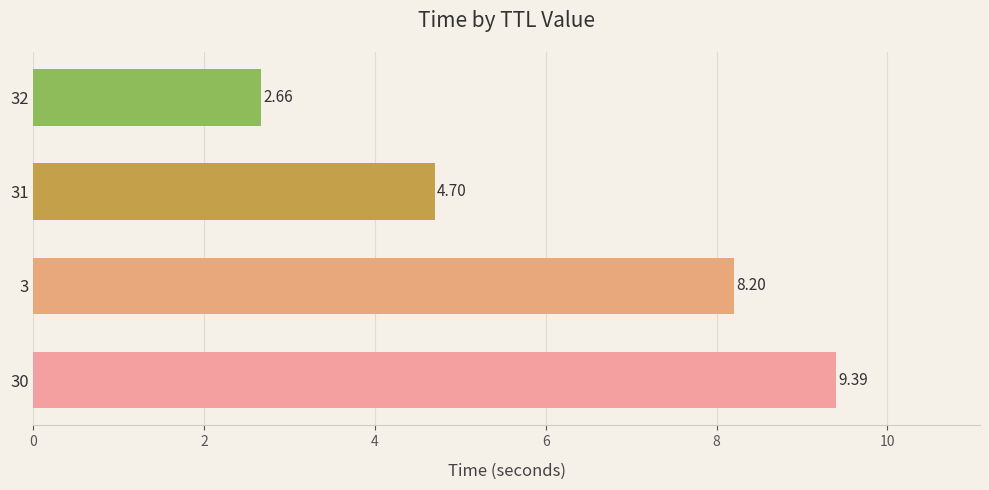

What is the change in value from 30 to 32?

-6.7